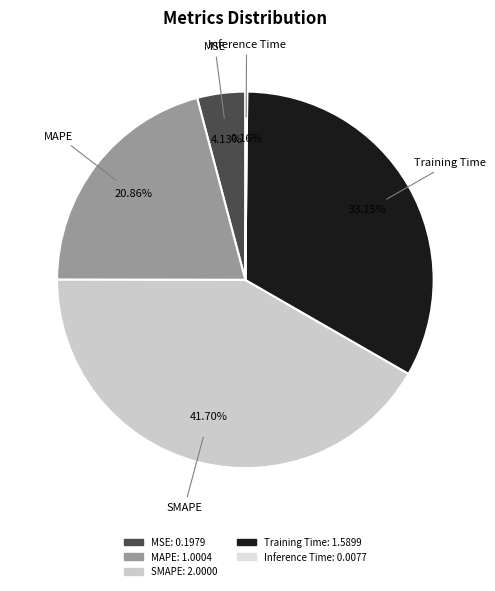

What percentage is the MAPE slice, to the nearest percent?

21%